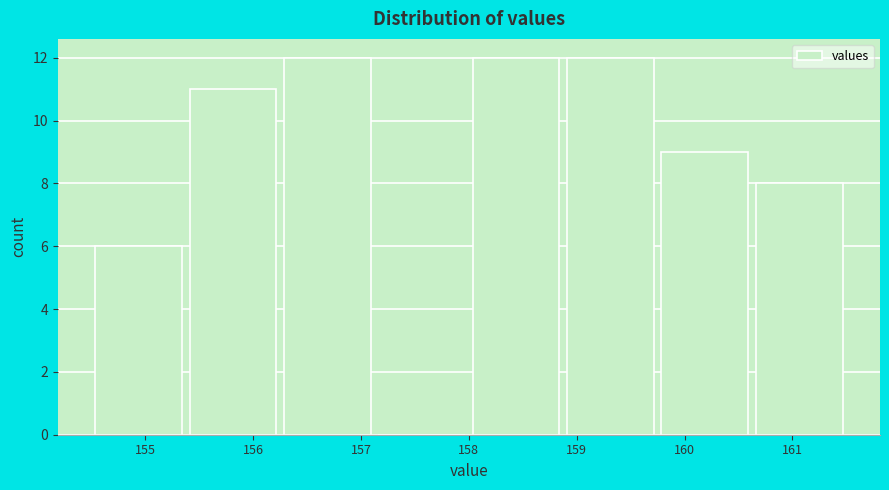

Reading left to right, transcribe this chart: for each bar, give the range it covers on the x-axis and its height. Neither the bar edges nor the heights are printed on the chart, so give them approximately, as read against the axes.

154.5 to 155.4: 6
155.4 to 156.3: 11
156.3 to 157.1: 12
157.1 to 158.0: 0
158.0 to 158.9: 12
158.9 to 159.8: 12
159.8 to 160.6: 9
160.6 to 161.5: 8